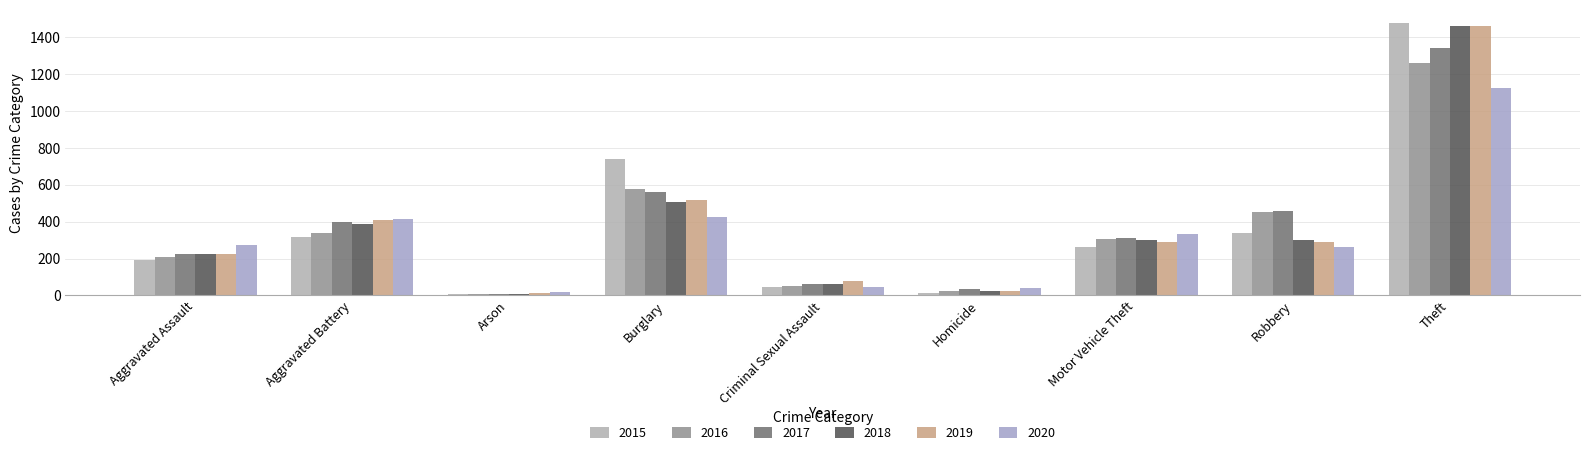

Reading left to right, transcribe all the data shown in this chart.

2015: Aggravated Assault=194	Aggravated Battery=316	Arson=9	Burglary=738	Criminal Sexual Assault=46	Homicide=15	Motor Vehicle Theft=263	Robbery=337	Theft=1474
2016: Aggravated Assault=206	Aggravated Battery=336	Arson=7	Burglary=576	Criminal Sexual Assault=50	Homicide=26	Motor Vehicle Theft=304	Robbery=454	Theft=1259
2017: Aggravated Assault=224	Aggravated Battery=400	Arson=10	Burglary=562	Criminal Sexual Assault=61	Homicide=33	Motor Vehicle Theft=312	Robbery=460	Theft=1339
2018: Aggravated Assault=225	Aggravated Battery=389	Arson=7	Burglary=506	Criminal Sexual Assault=60	Homicide=25	Motor Vehicle Theft=298	Robbery=301	Theft=1461
2019: Aggravated Assault=223	Aggravated Battery=407	Arson=12	Burglary=517	Criminal Sexual Assault=77	Homicide=22	Motor Vehicle Theft=290	Robbery=287	Theft=1459
2020: Aggravated Assault=273	Aggravated Battery=416	Arson=17	Burglary=425	Criminal Sexual Assault=48	Homicide=41	Motor Vehicle Theft=333	Robbery=263	Theft=1125